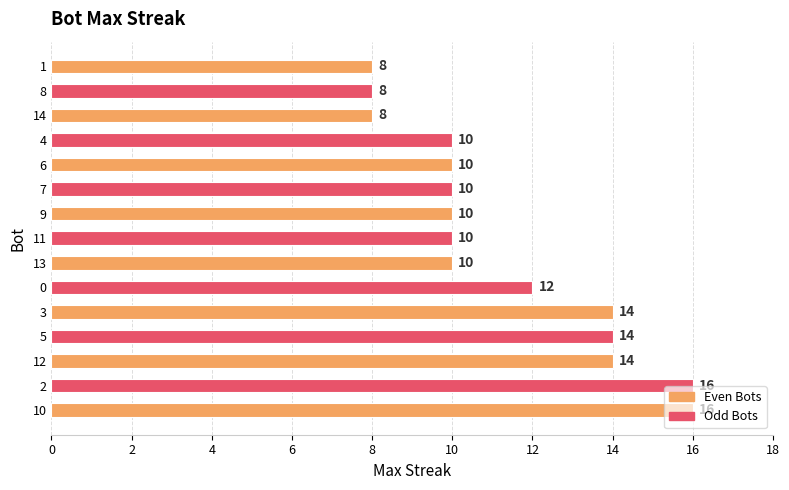

Approximately how many times larger is the value at 7 compared to 0?

0.8